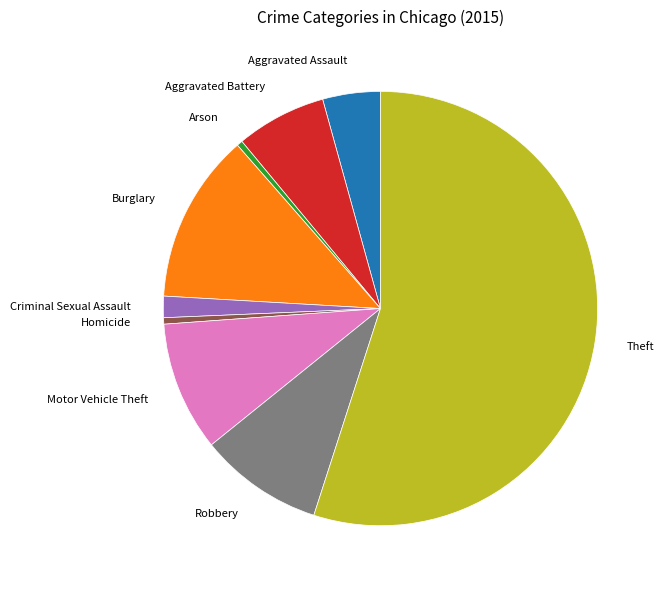

Between Robbery and Homicide, which is larger?

Robbery